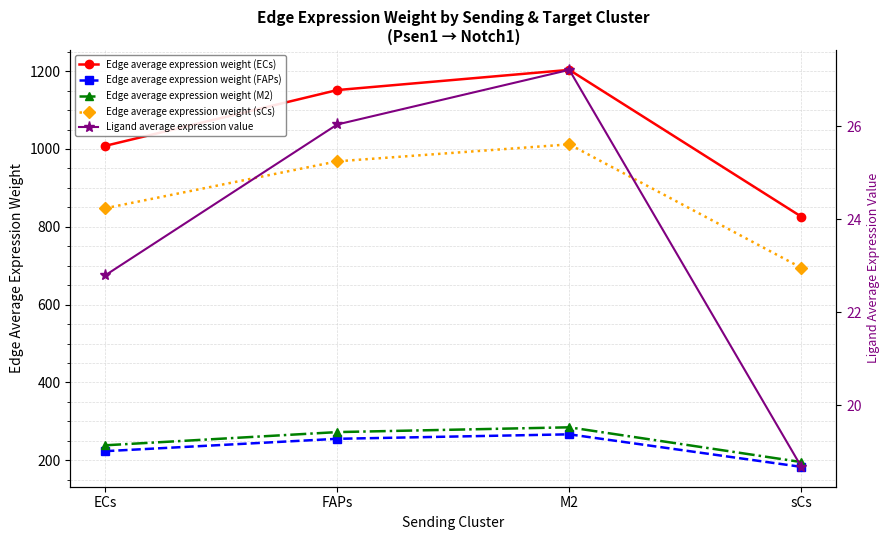

Rank the series by their maximum value, from highest to lowest.

Edge average expression weight (ECs), Edge average expression weight (sCs), Edge average expression weight (M2), Edge average expression weight (FAPs), Ligand average expression value